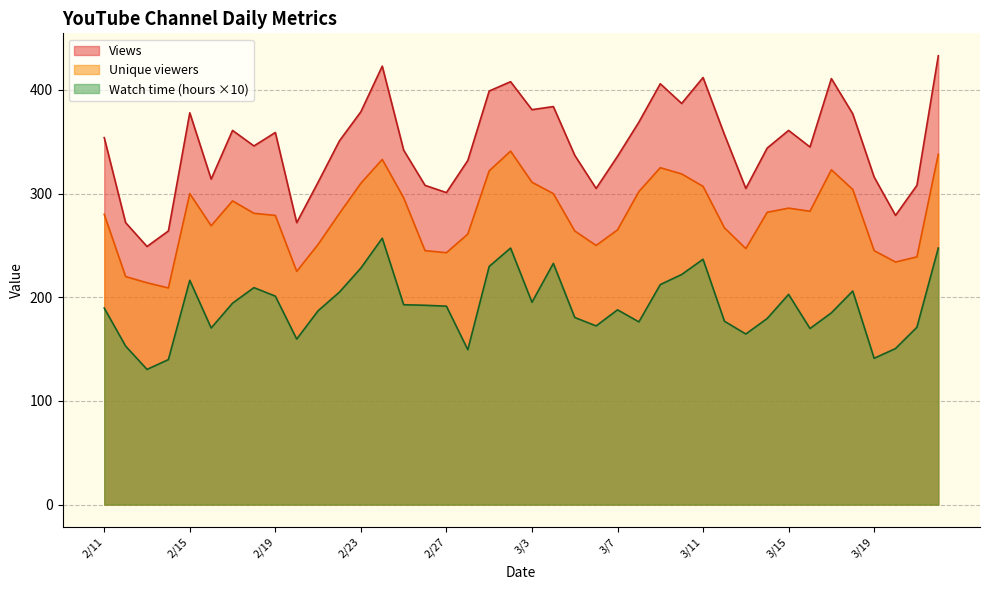

What is the difference between the second highest and minimum values in the Watch time (hours) series?

117.1